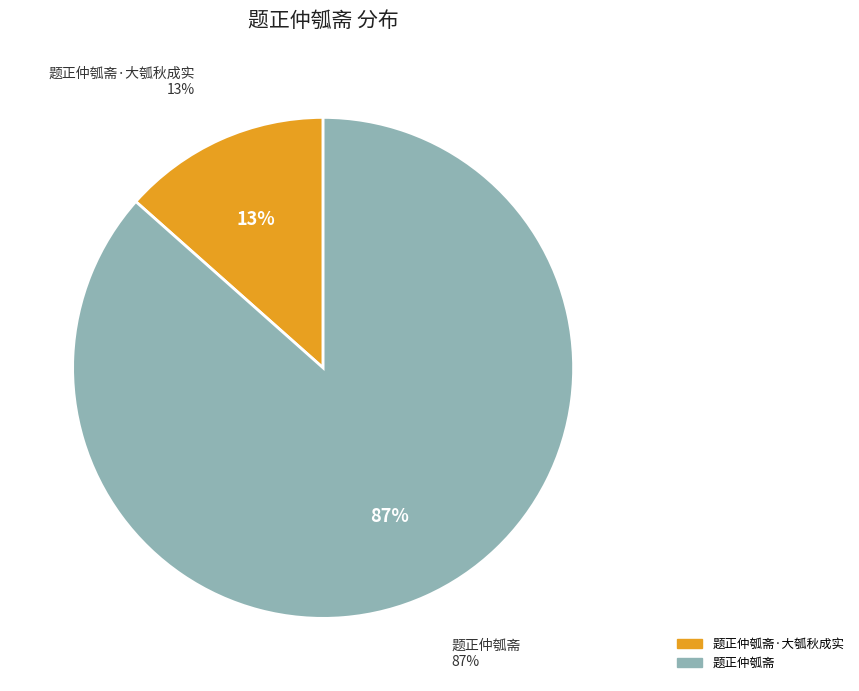

What percentage is the 题正仲瓠斋·大瓠秋成实 slice, to the nearest percent?

13%